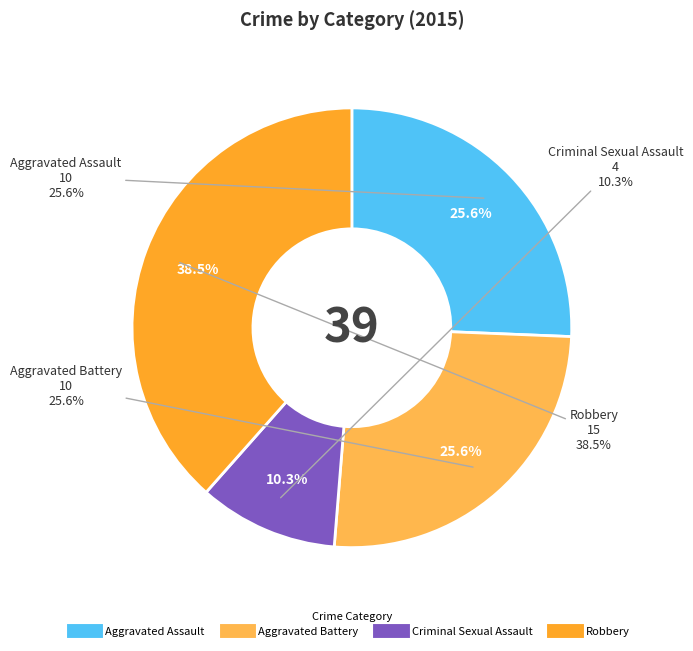

What is the smallest slice in the pie chart?

Criminal Sexual Assault